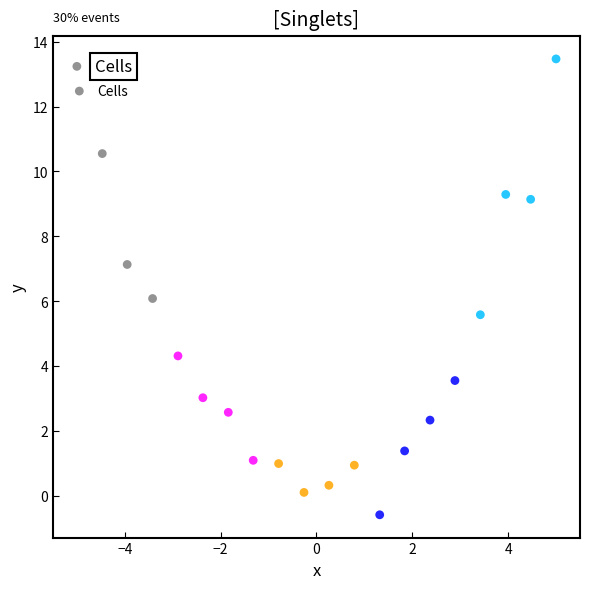

What is the range of Y values (max minus min)?

14.1